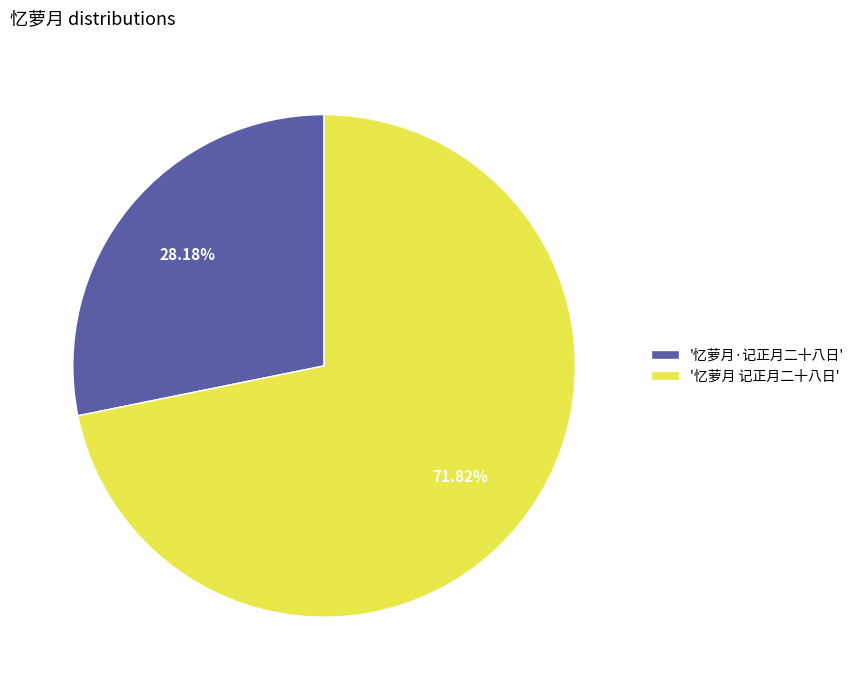

How many slices are in this pie chart?

2